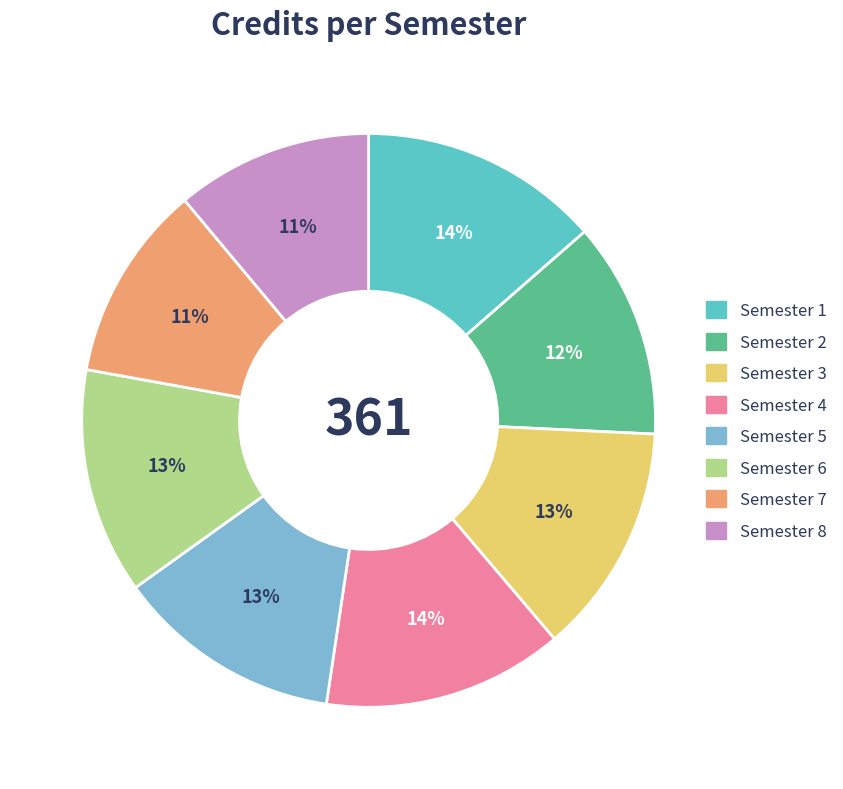

Is there any slice that represents more than half of the pie?

No